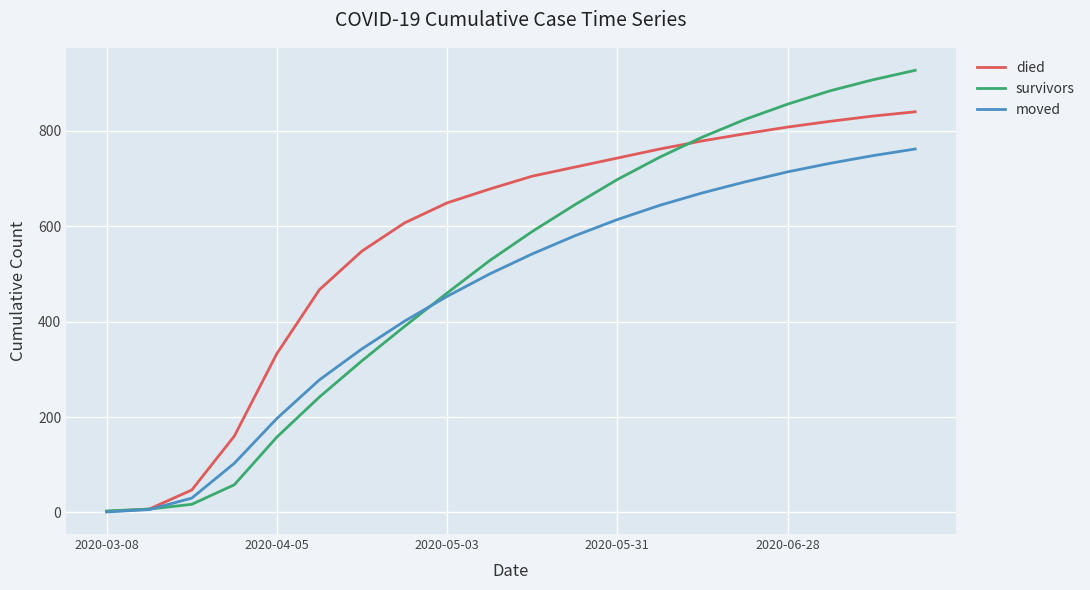

Which series has the largest range (max minus min)?

survivors